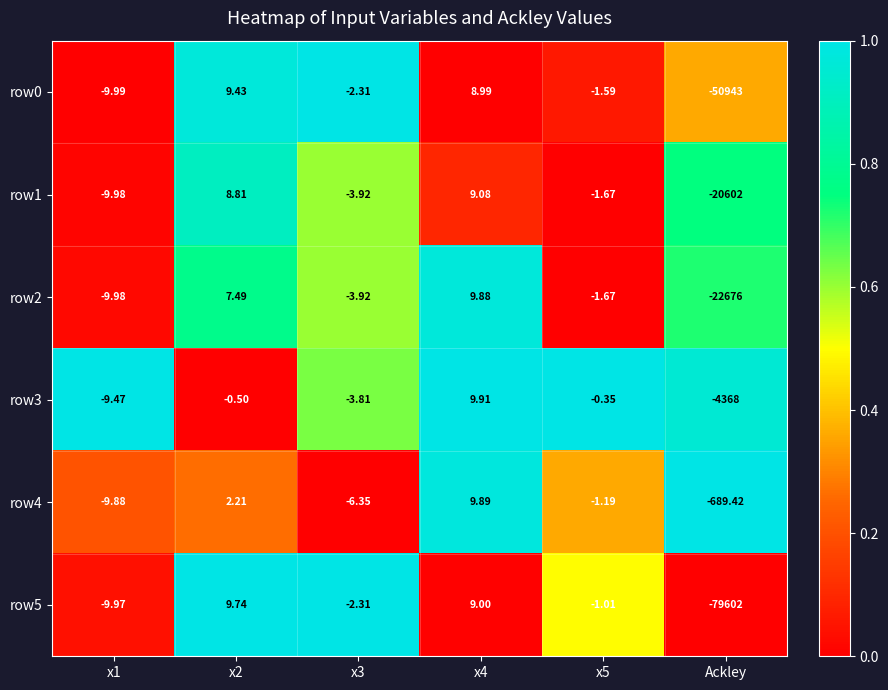

Rank the series at x2 from highest to lowest value.

row5, row0, row1, row2, row4, row3